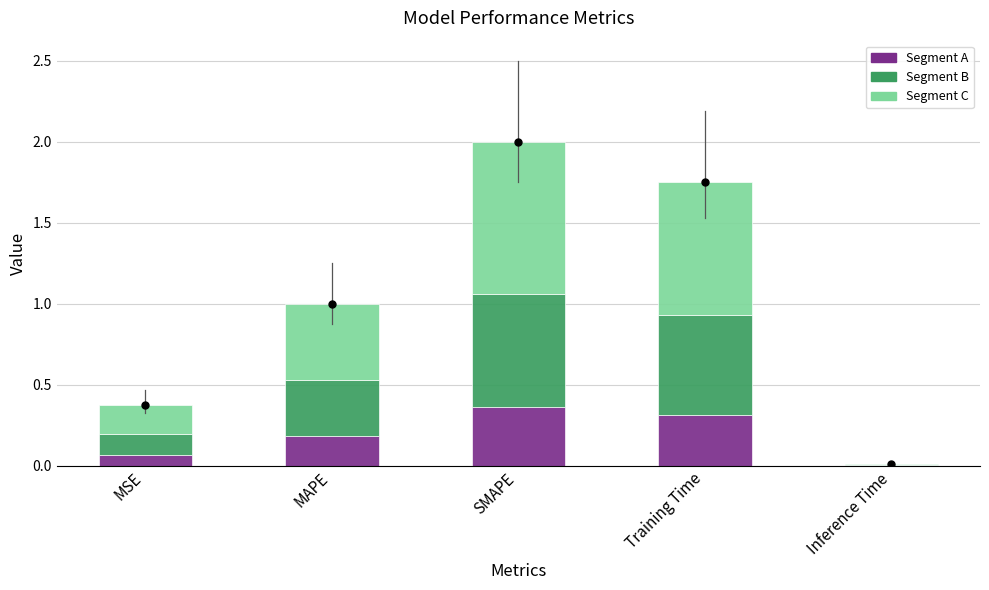

What is the total value across all series at SMAPE?

2.0